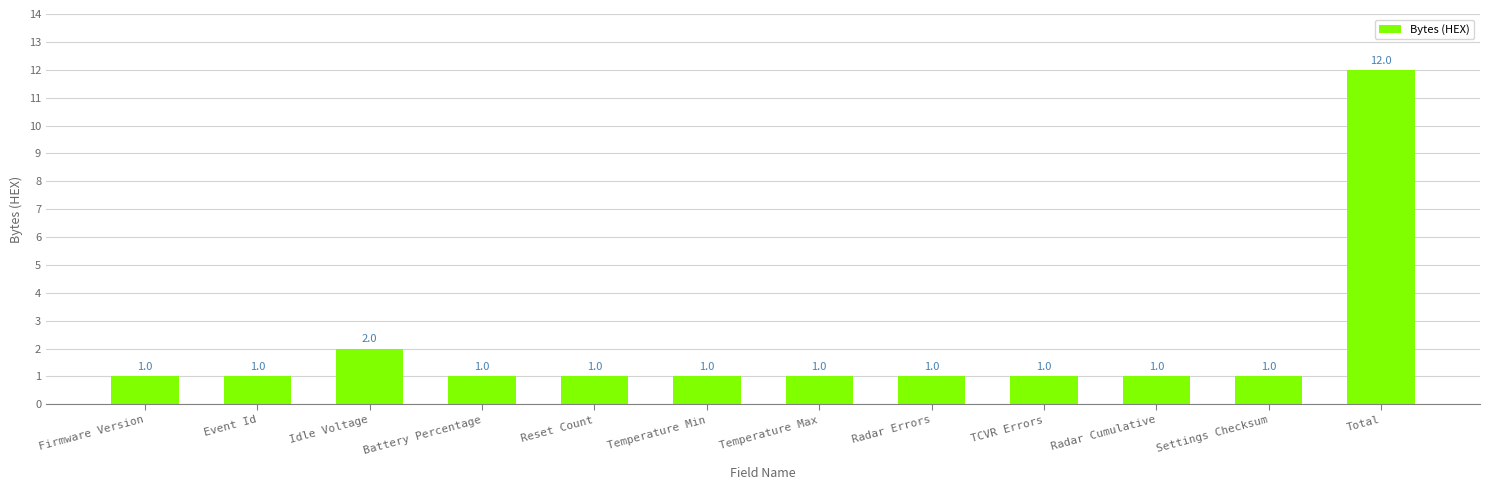

What is the label of the 5th bar from the left?

Reset Count